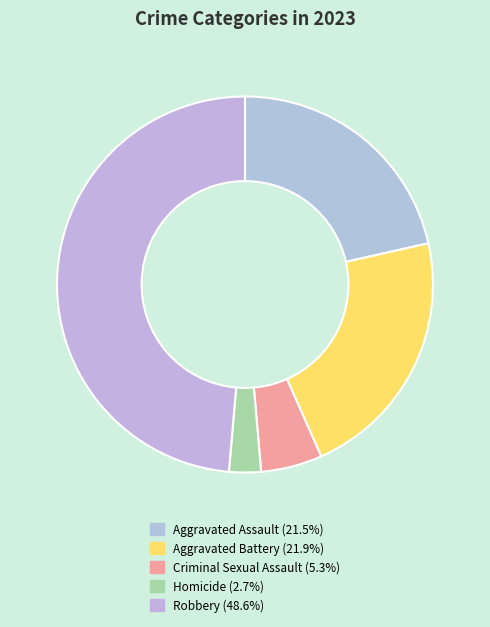

Count the number of slices in the pie.

5